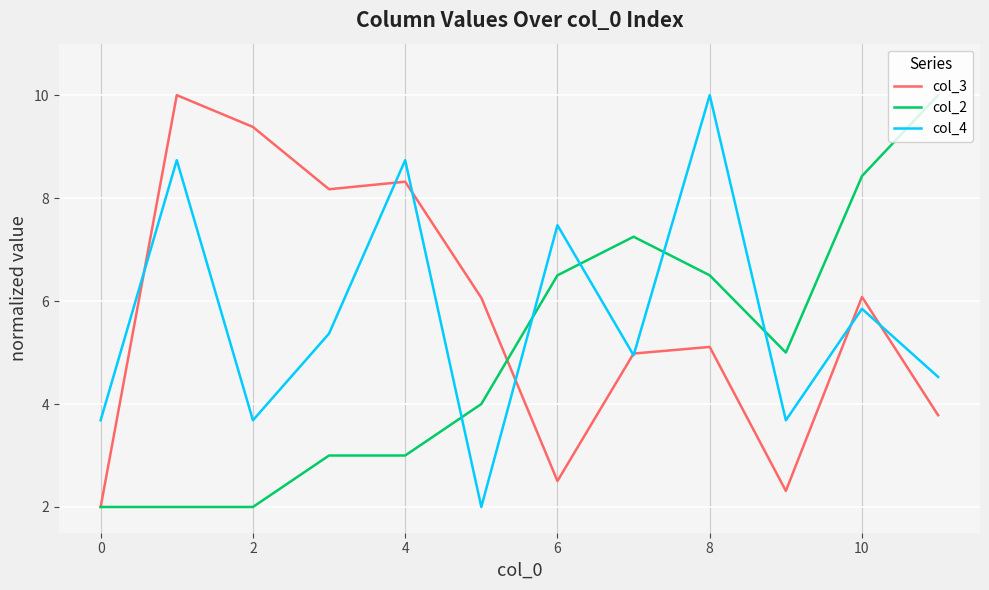

What is the sum of all col_2 values?

59.7